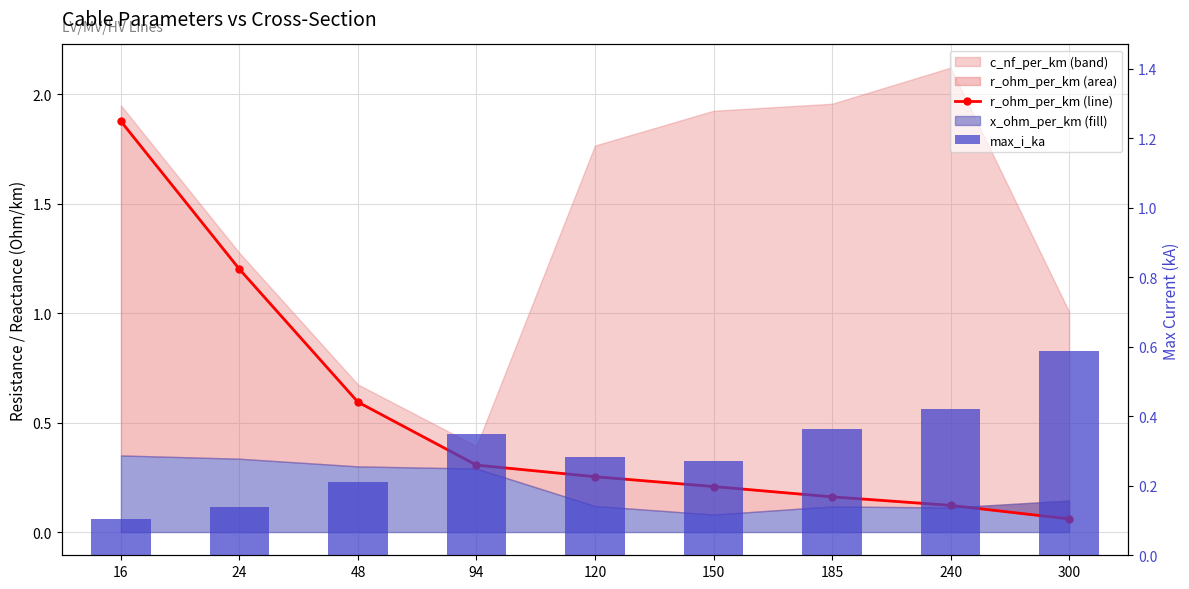

How many groups of bars are there?

9